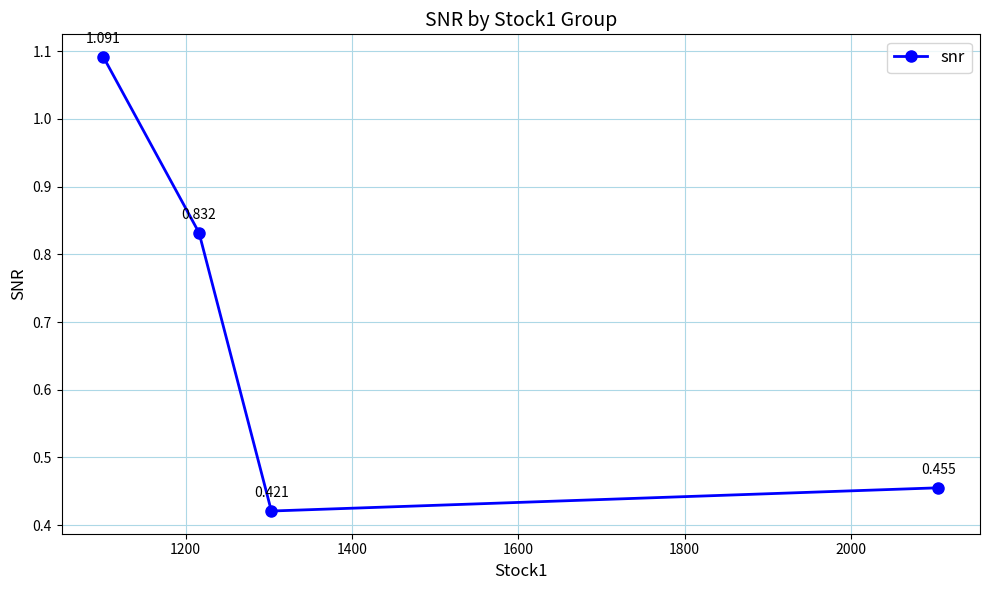

True or false: there are more than 2 points higher than both neighbors.

False